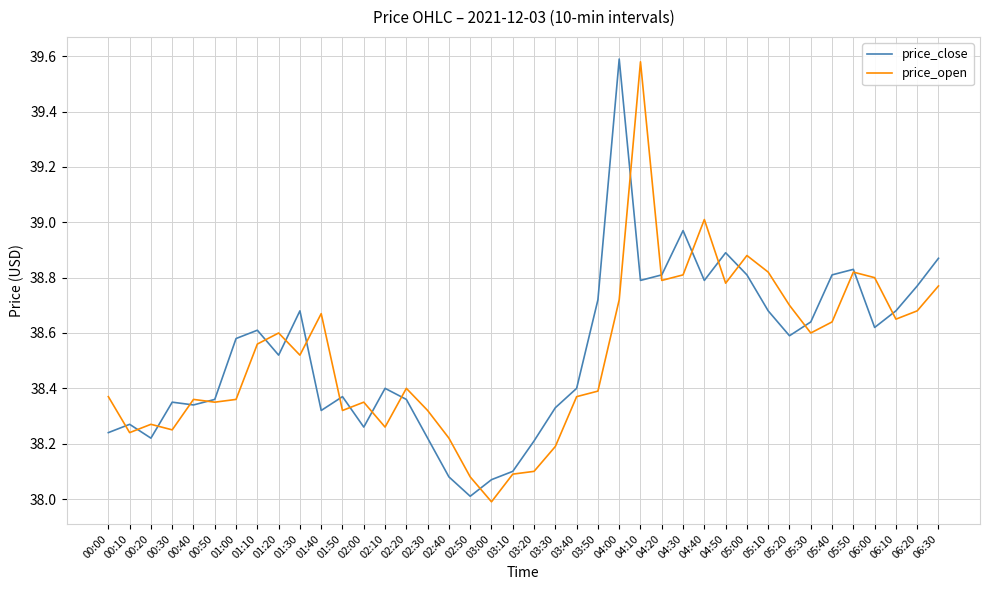

At how many categories does at least one series exceed 38?

40